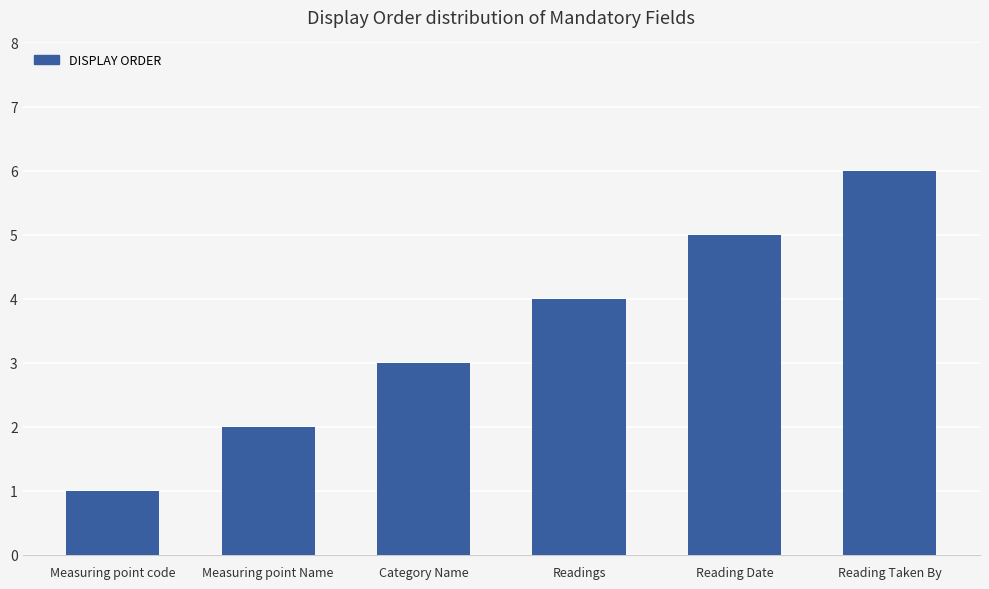

Reading right to left, extract all data points from this chart.

6	5	4	3	2	1